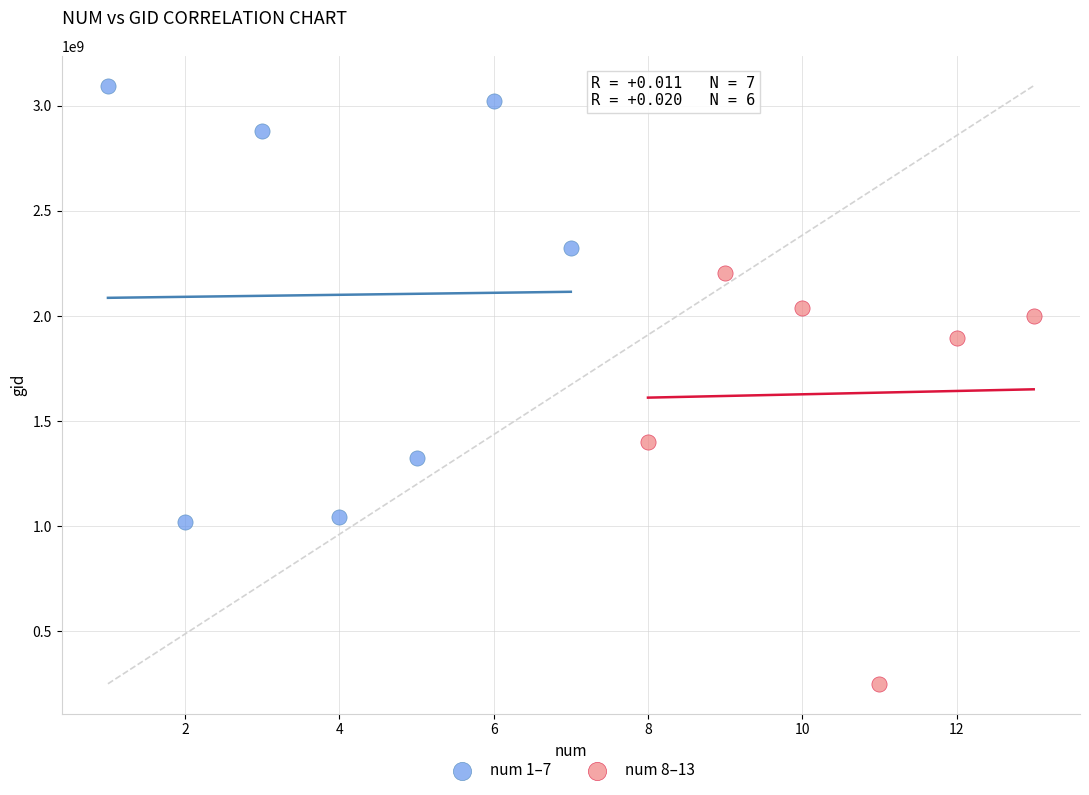

Which series has the widest spread of Y values?

num 1–7